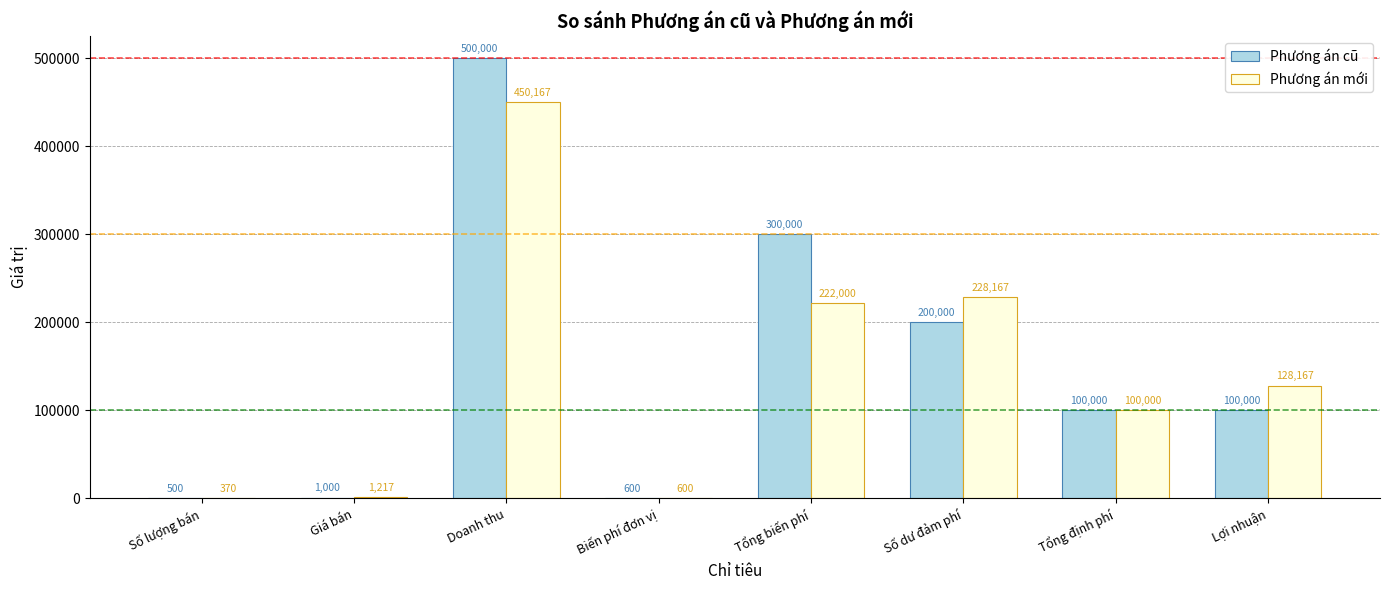

Are the bars horizontal?

No